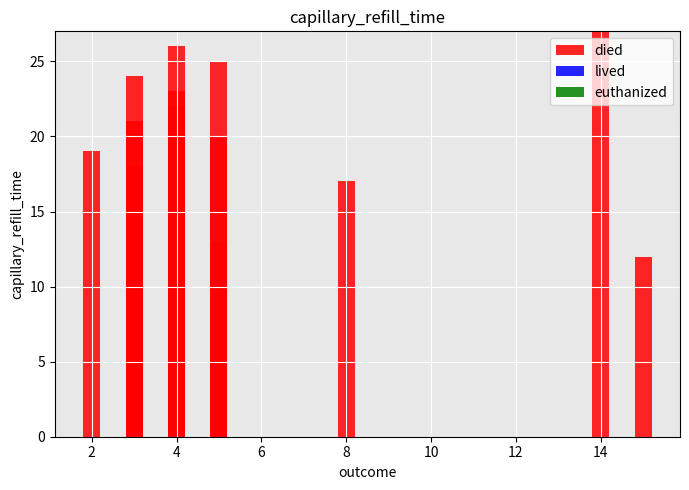

What are all the series names shown in the legend?

died, lived, euthanized